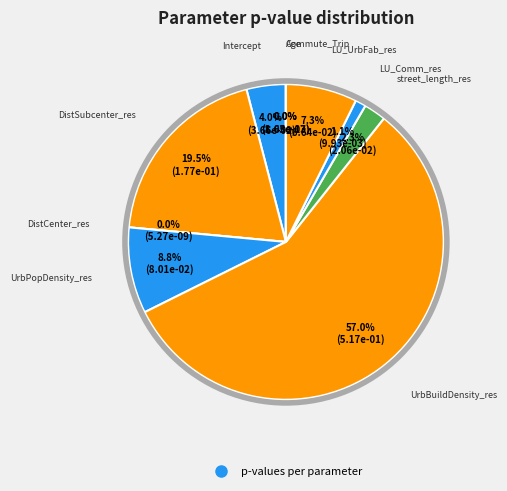

To the nearest percent, what portion does street_length_res represent?

2%